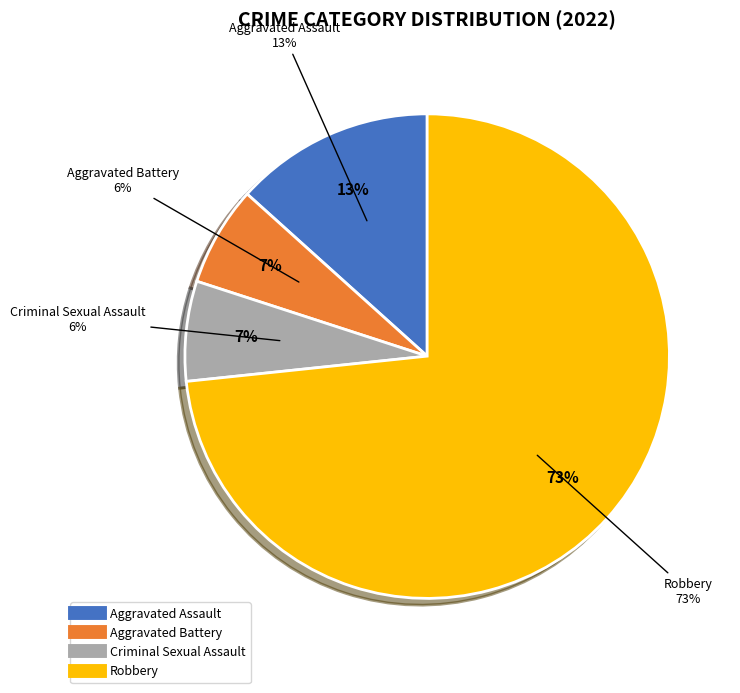

Is it true that Aggravated Battery is 7% of the pie?

True